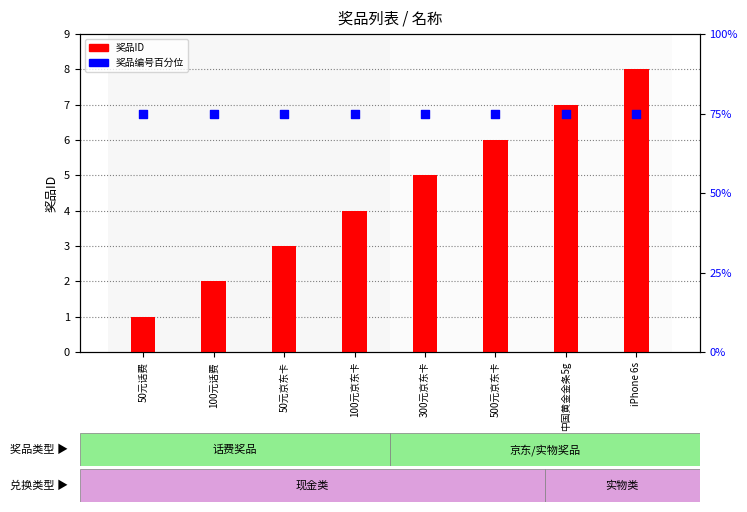

What are all the series names shown in the legend?

奖品ID, 奖品编号百分位